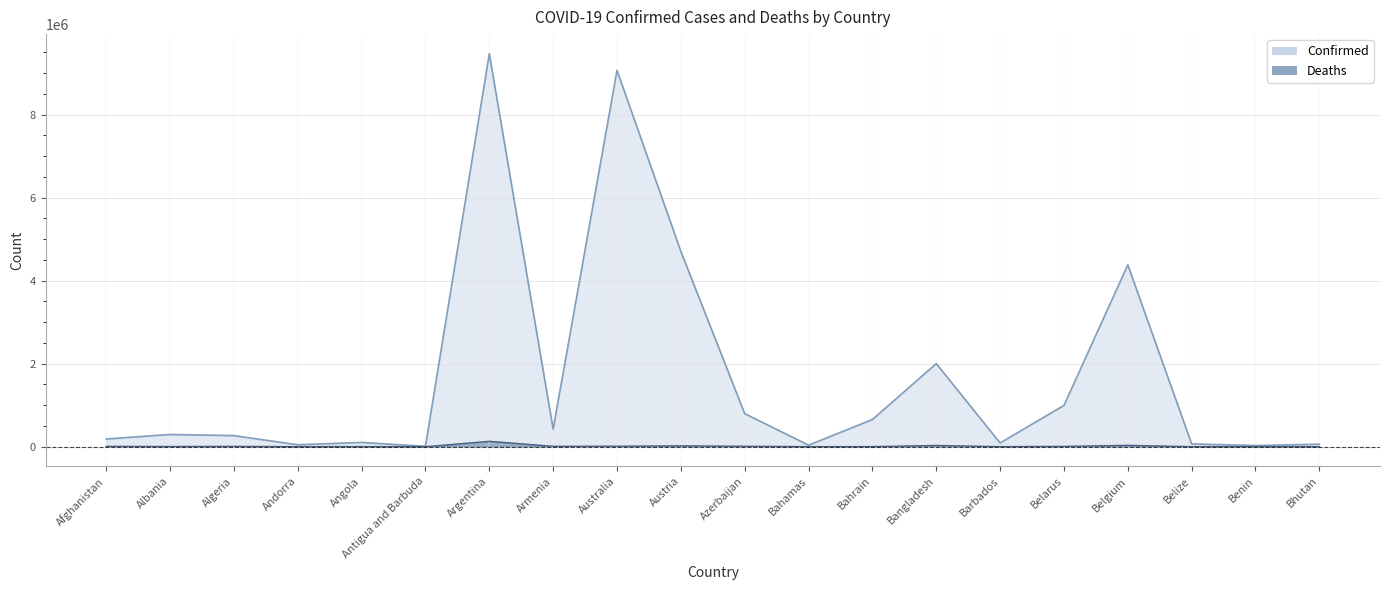

At which category is the sum across all series the highest?

Argentina